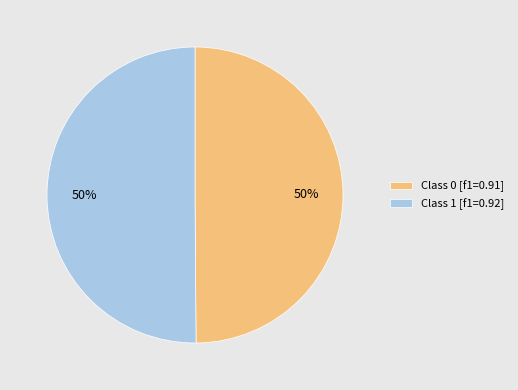

To the nearest percent, what is the average slice percentage?

50%